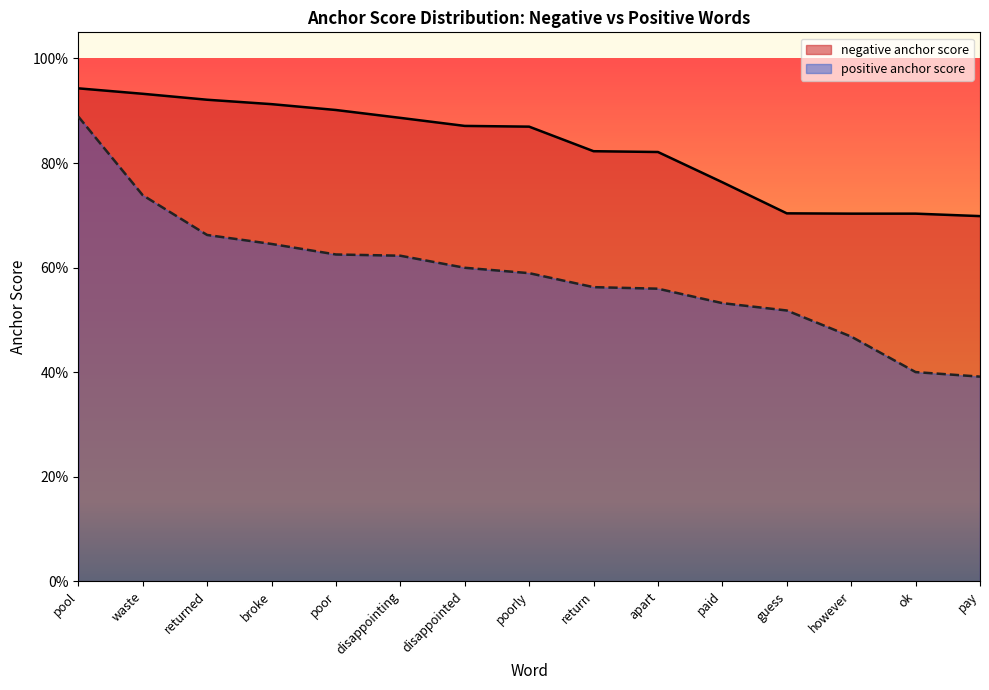

Does the chart display data point markers on the line(s)?

No